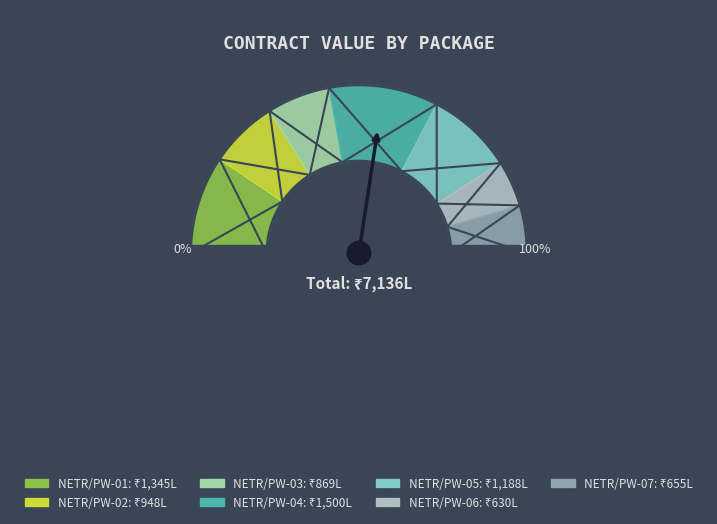

What percentage is the NETR/PW-01 slice, to the nearest percent?

19%